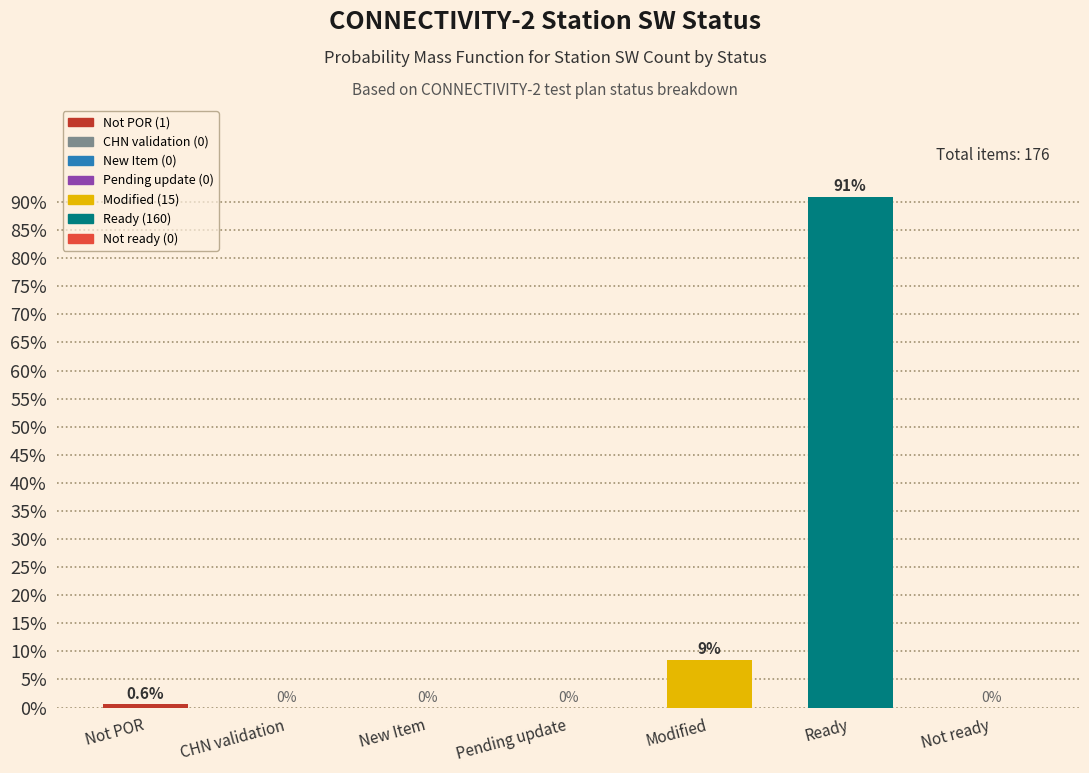

Reading left to right, what are all the values shown in this chart?

Not POR=0.6	CHN validation=0.0	New Item=0.0	Pending update=0.0	Modified=8.5	Ready=90.9	Not ready=0.0